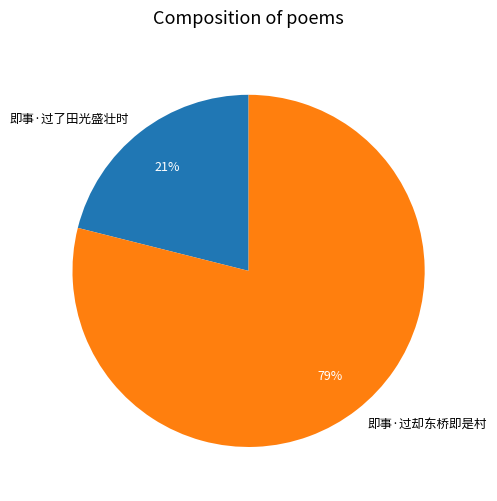

Do 即事·过了田光盛壮时 and 即事·过却东桥即是村 together represent more than half of the pie?

Yes